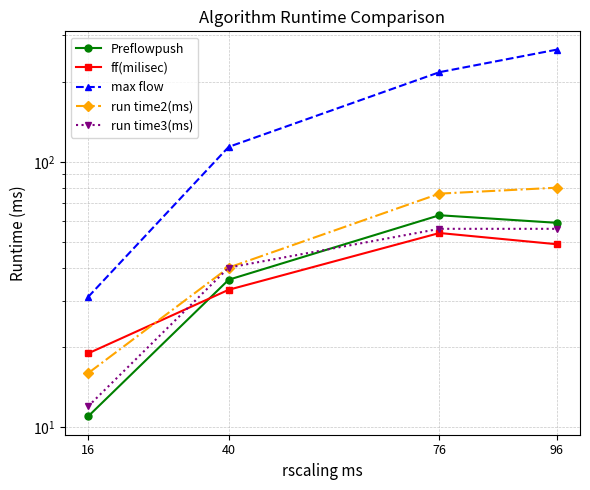

Is it true that max flow equals 107 at 76?

False